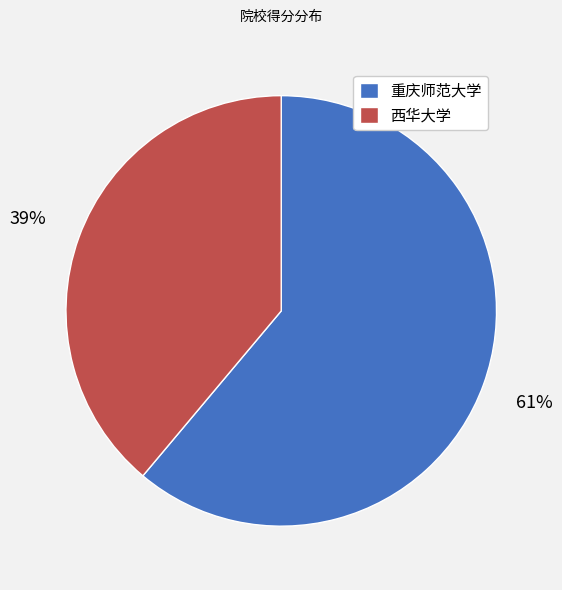

Does any single category account for the majority?

Yes